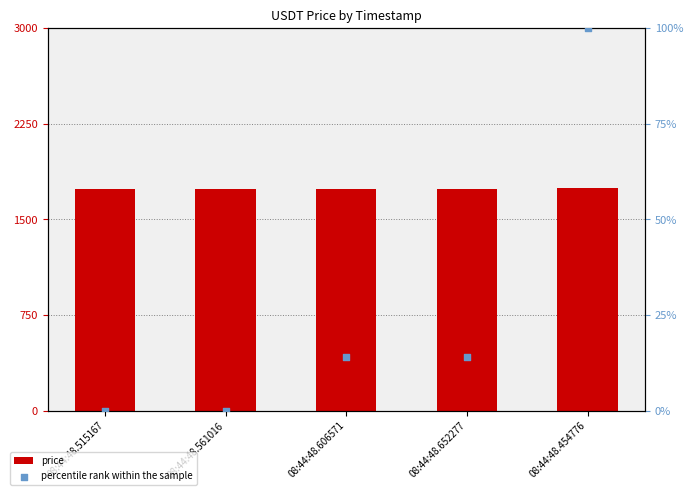

Which series contains the lowest Y value?

percentile rank within the sample